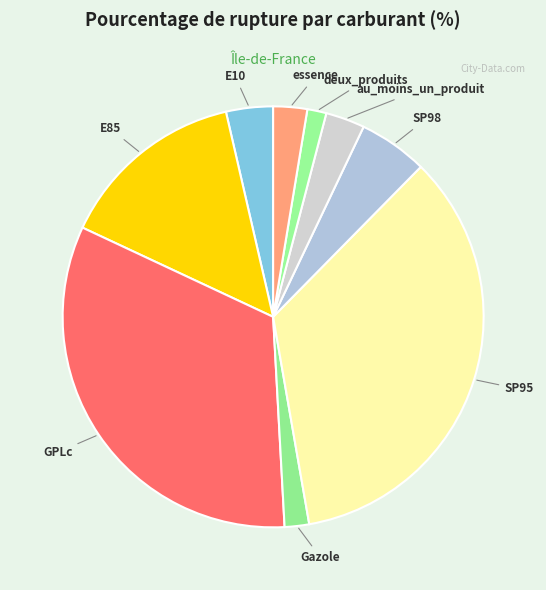

How many slices are in this pie chart?

9